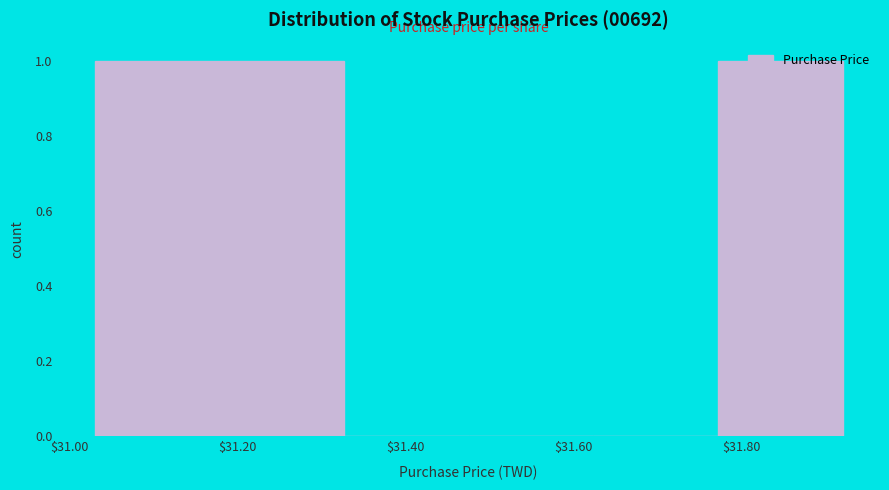

Reading left to right, transcribe this chart: for each bar, give the range it covers on the x-axis and its height. Neither the bar edges nor the heights are printed on the chart, so give them approximately, as read against the axes.

31.04 to 31.18: 1
31.18 to 31.32: 1
31.32 to 31.48: 0
31.48 to 31.62: 0
31.62 to 31.78: 0
31.78 to 31.92: 1